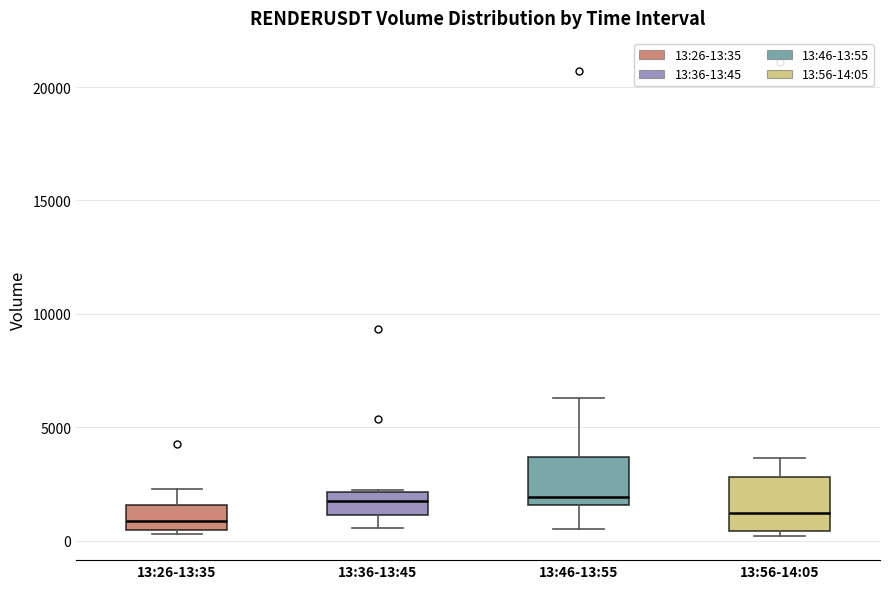

Reading left to right, read every box against the y-axis: the position of its median line, the range the box covers, and the ends of its whiskers. The values are not printed on the chart, so give them approximately, as read against the axis.

13:26-13:35: median 1000, box 500 to 1500, whiskers 500 (just below the box's lower edge) to 2500
13:36-13:45: median 2000 (inside the box), box 1000 to 2000, whiskers 500 to 2500
13:46-13:55: median 2000, box 1500 to 3500, whiskers 500 to 6500
13:56-14:05: median 1000, box 500 to 3000, whiskers 0 to 3500